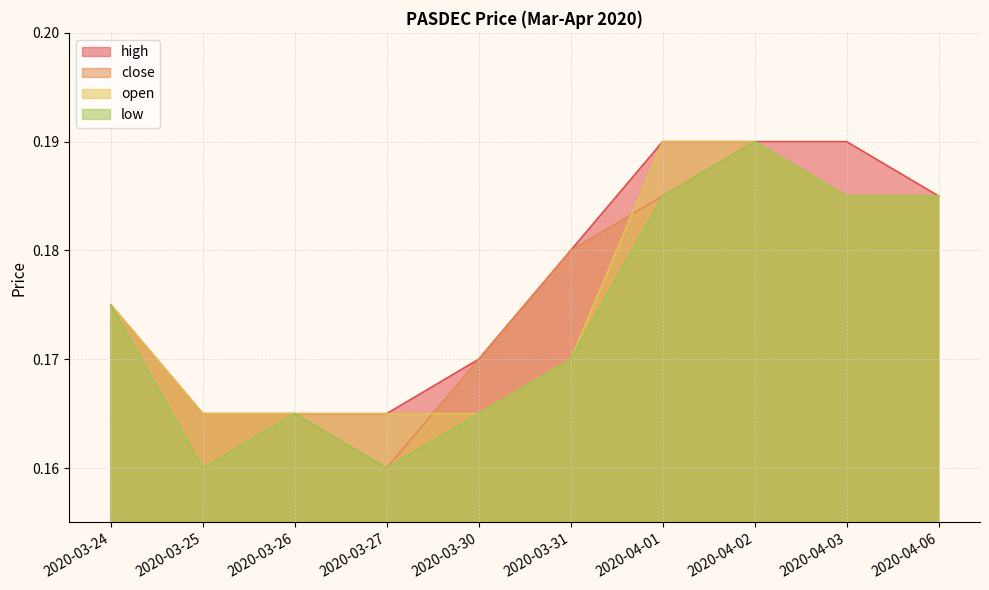

Count the number of categories in the chart.

10